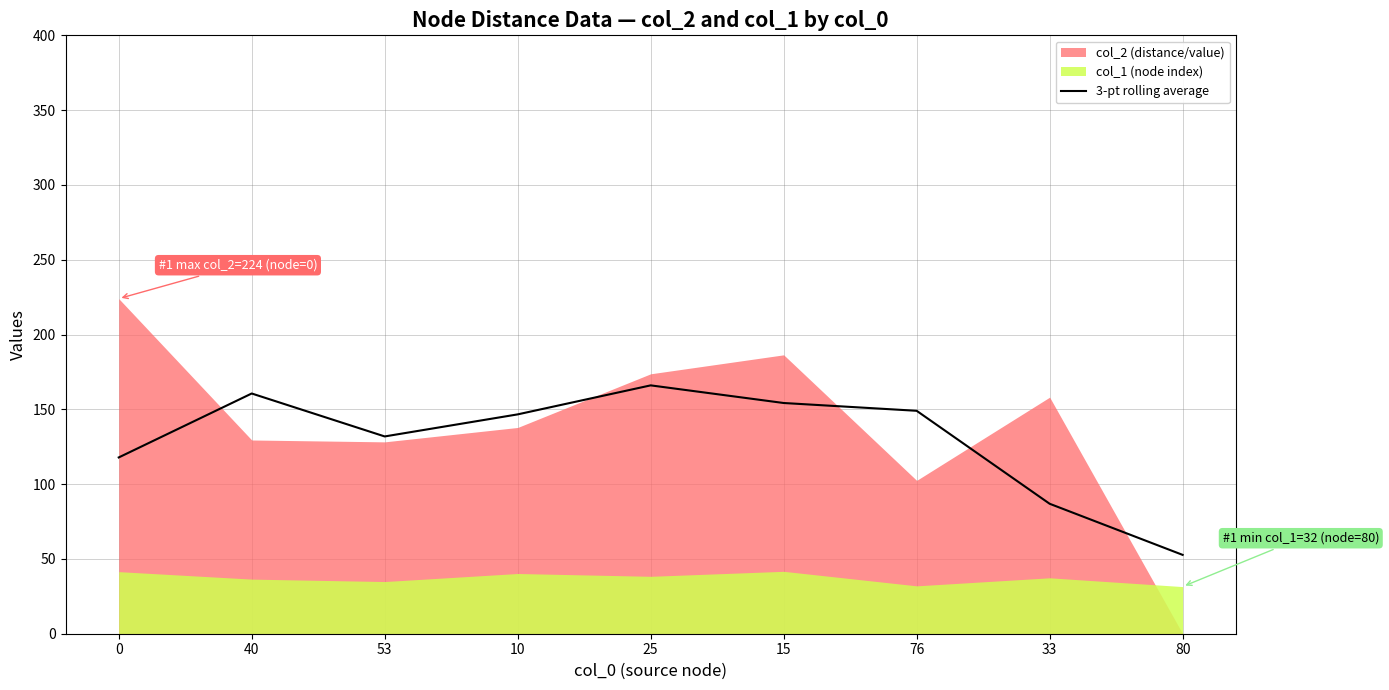

Does the chart display data point markers on the line(s)?

No